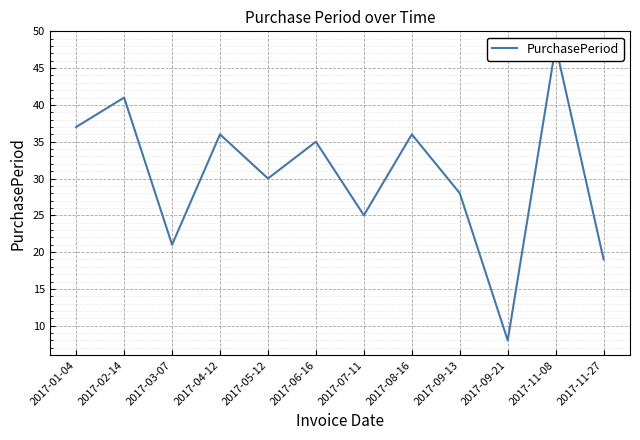

Is it true that the value at 2017-11-27 is 6?

False